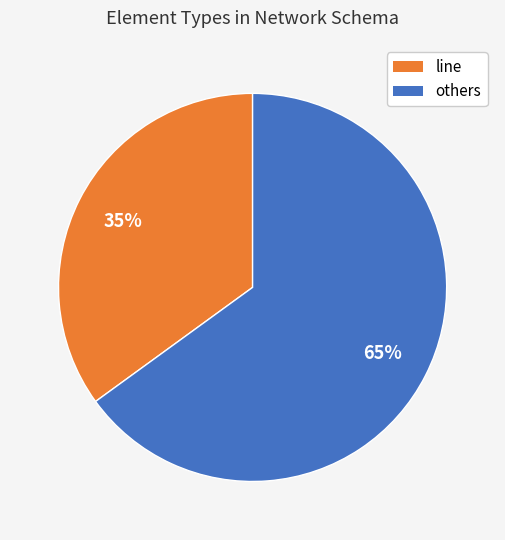

To the nearest percent, what is the average slice percentage?

50%